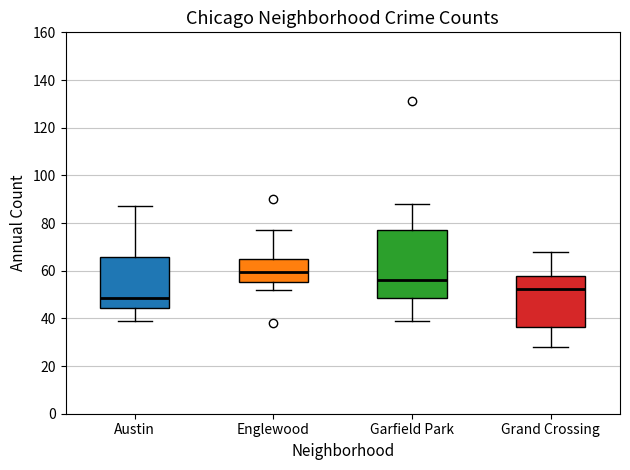

Comparing the boxes themselves (not the whiskers), which one is the tallest?

Garfield Park